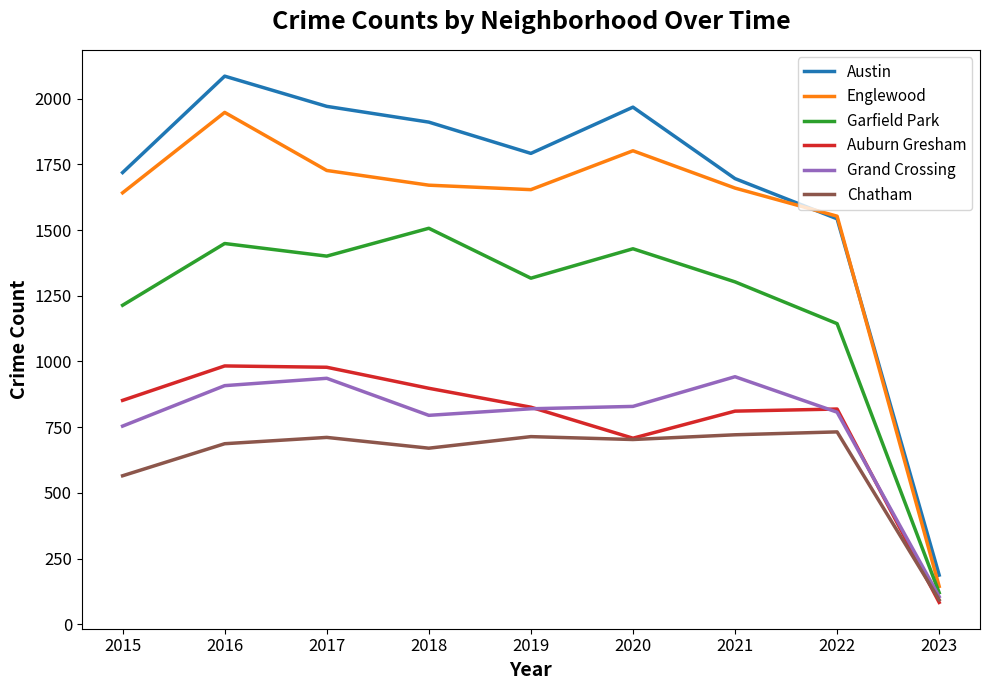

True or false: Englewood and Garfield Park cross at least once.

False